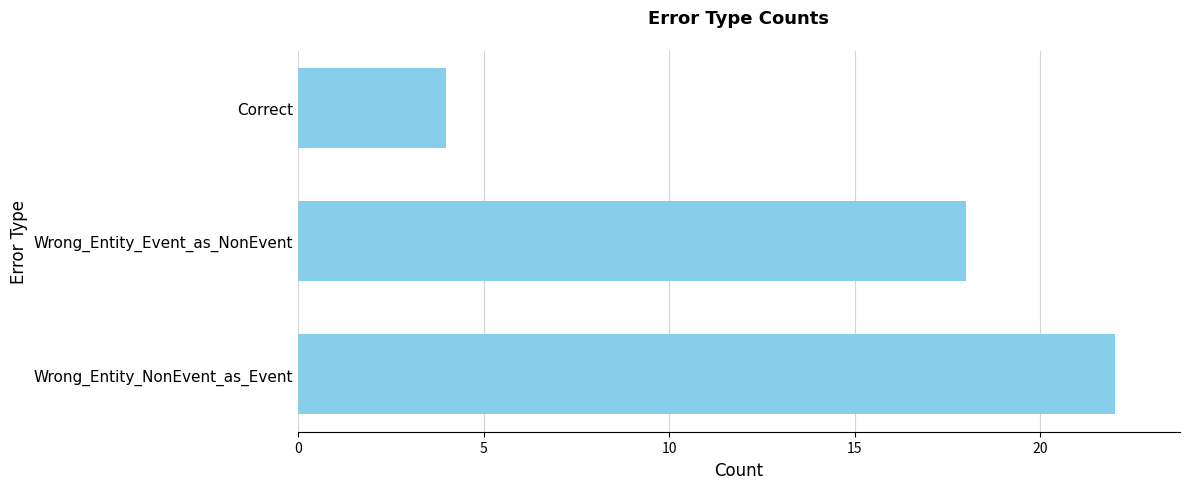

Which has a higher value, Wrong_Entity_Event_as_NonEvent or Correct?

Wrong_Entity_Event_as_NonEvent